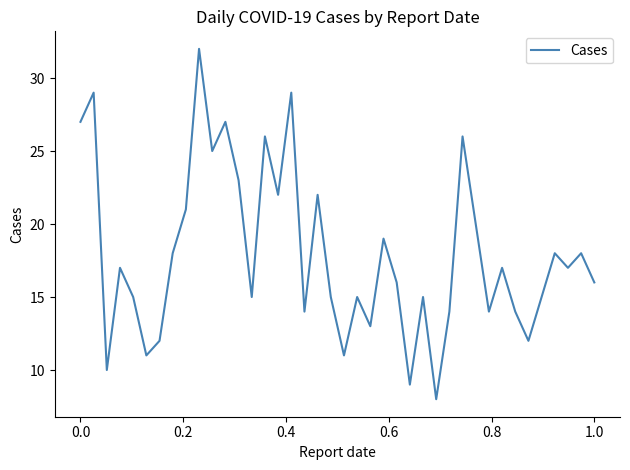

What is the difference between the maximum and minimum values?

24